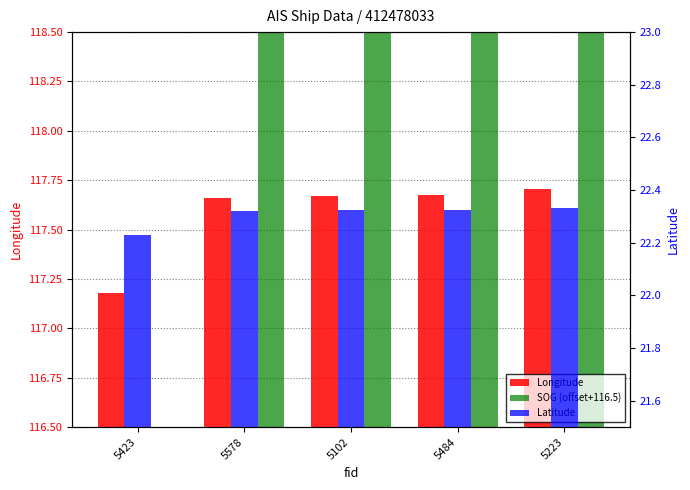

What are all the series names shown in the legend?

Longitude, SOG (offset+116.5), Latitude